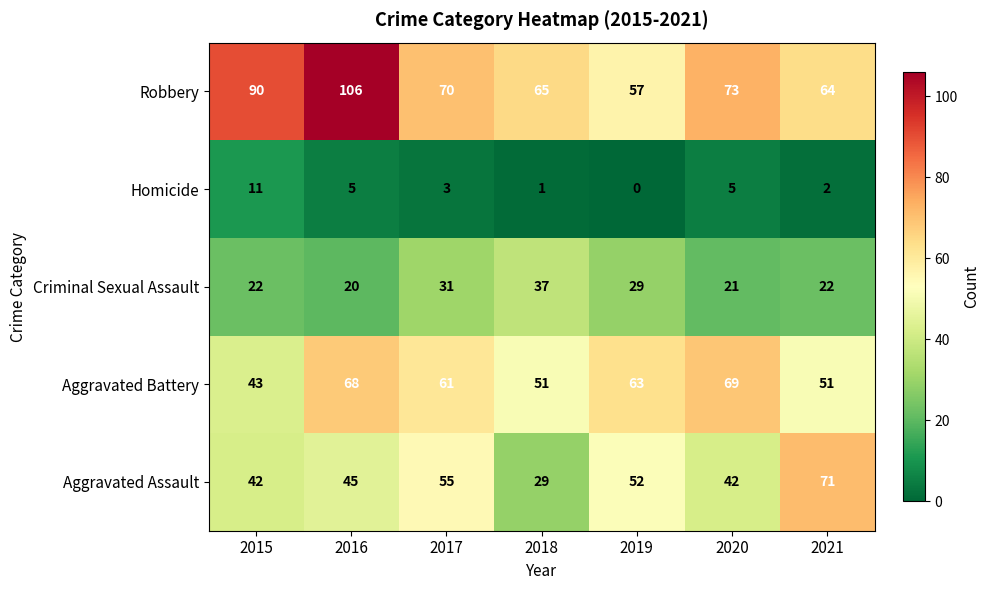

Which series has the largest range (max minus min)?

Robbery